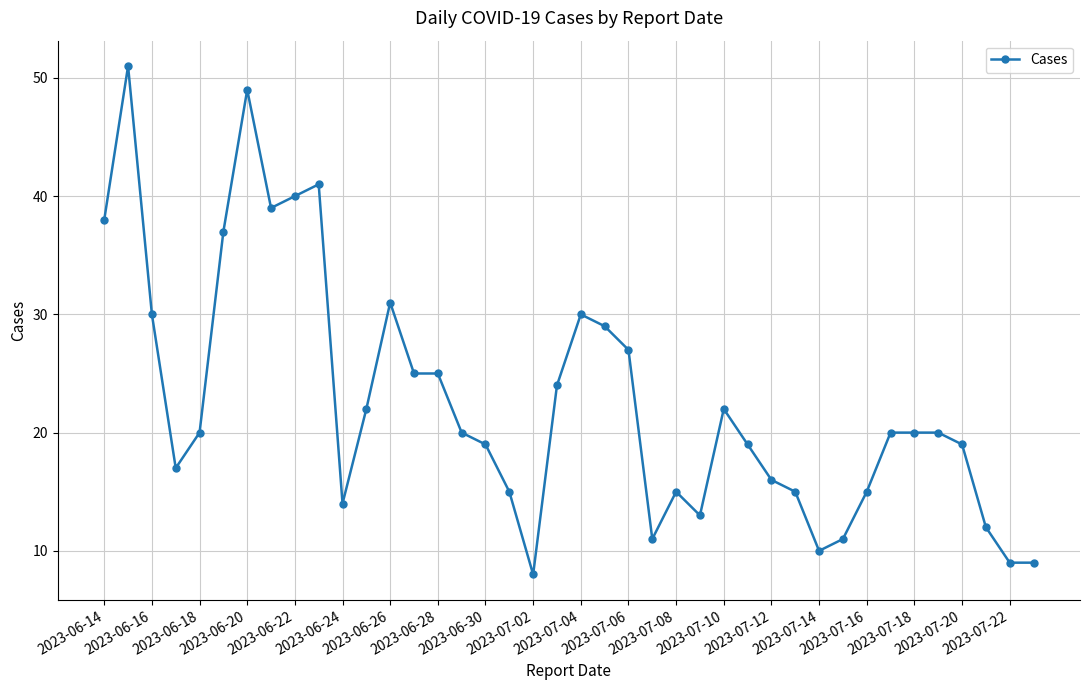

What is the difference between the maximum and minimum values?

43